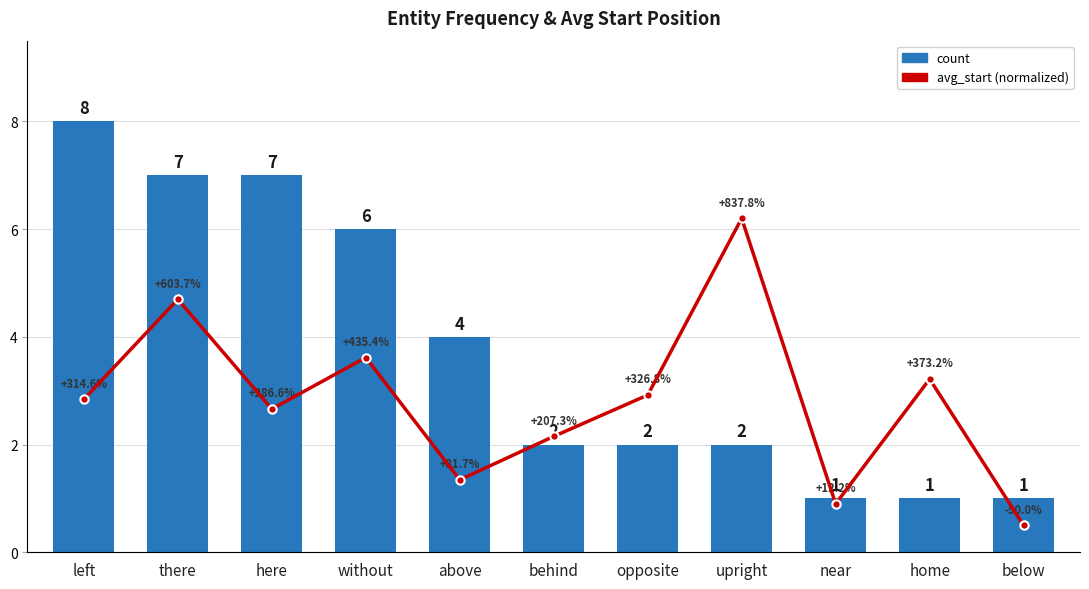

How many groups of bars are there?

11